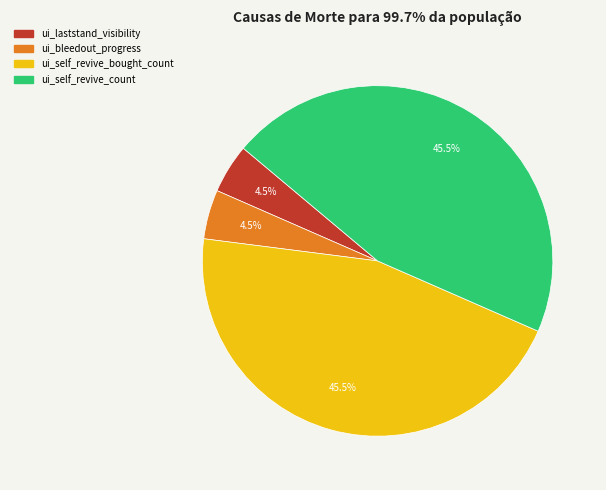

What percentage do ui_self_revive_count and ui_laststand_visibility together represent?

50.0%